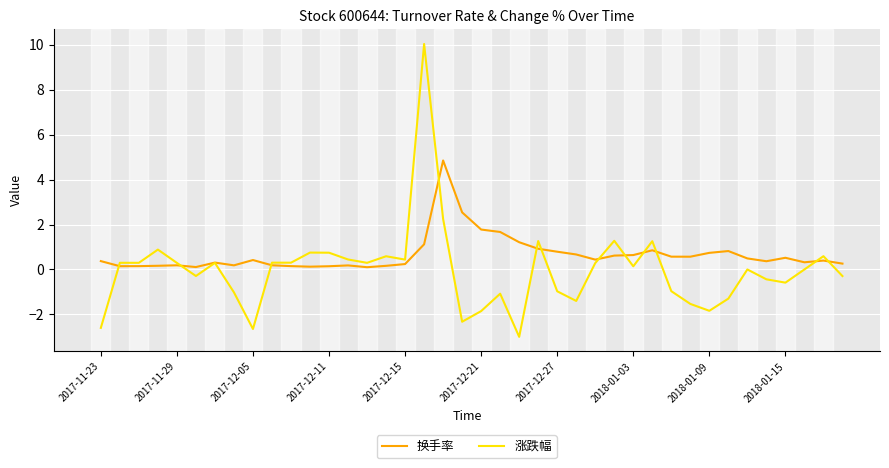

What is the smallest value displayed?

-3.0